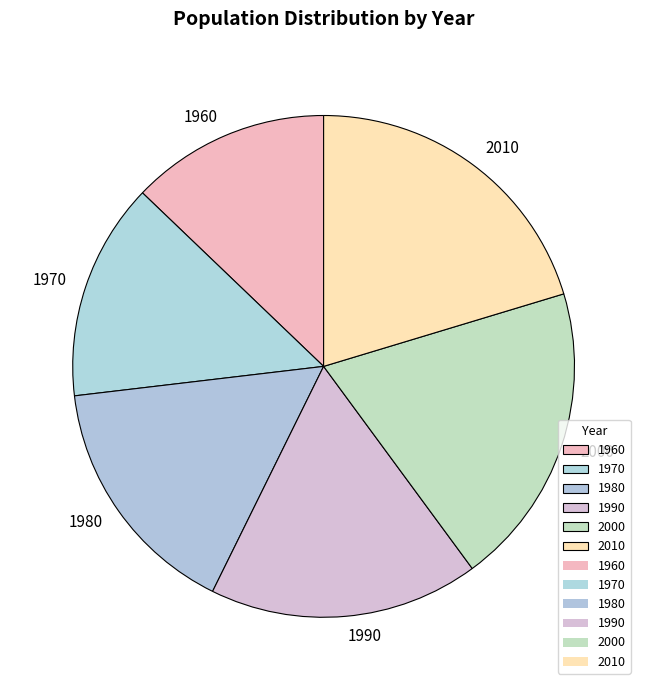

What is the ratio of the value at 1990 to the value at 1980?

1.1